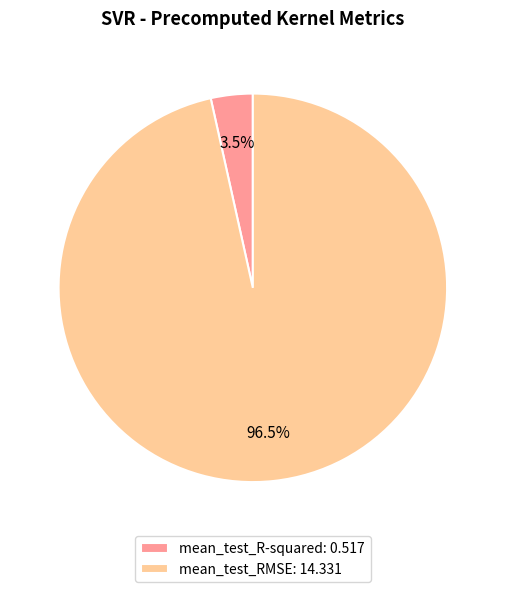

Rank the categories by value from lowest to highest.

mean_test_R-squared, mean_test_RMSE